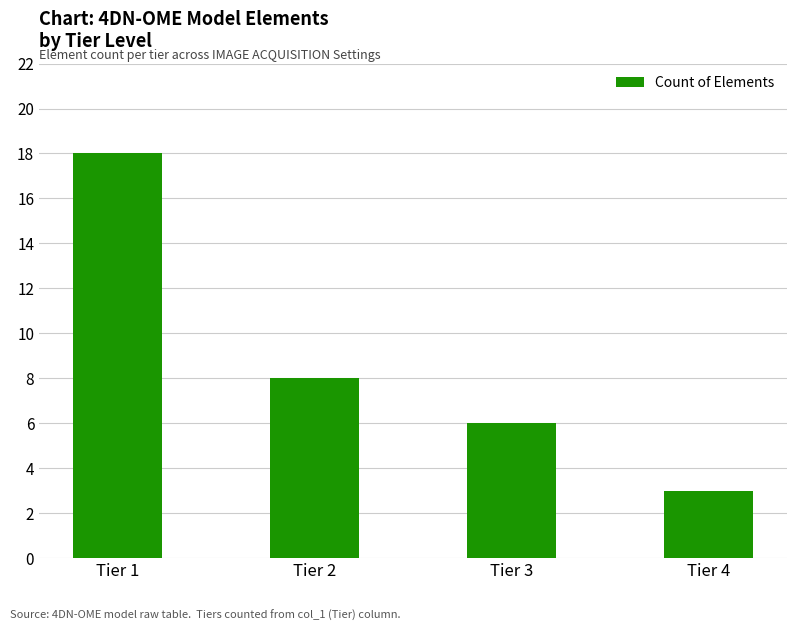

Which has a higher value, Tier 4 or Tier 3?

Tier 3